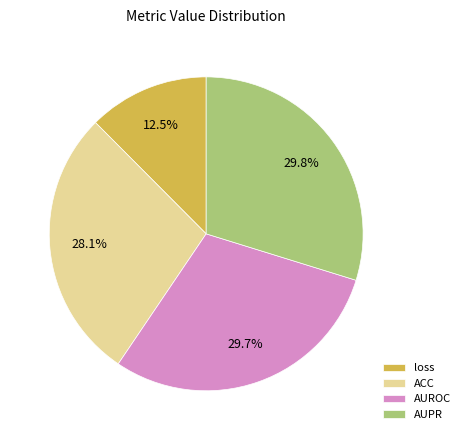

Do AUROC and loss together represent more than half of the pie?

No